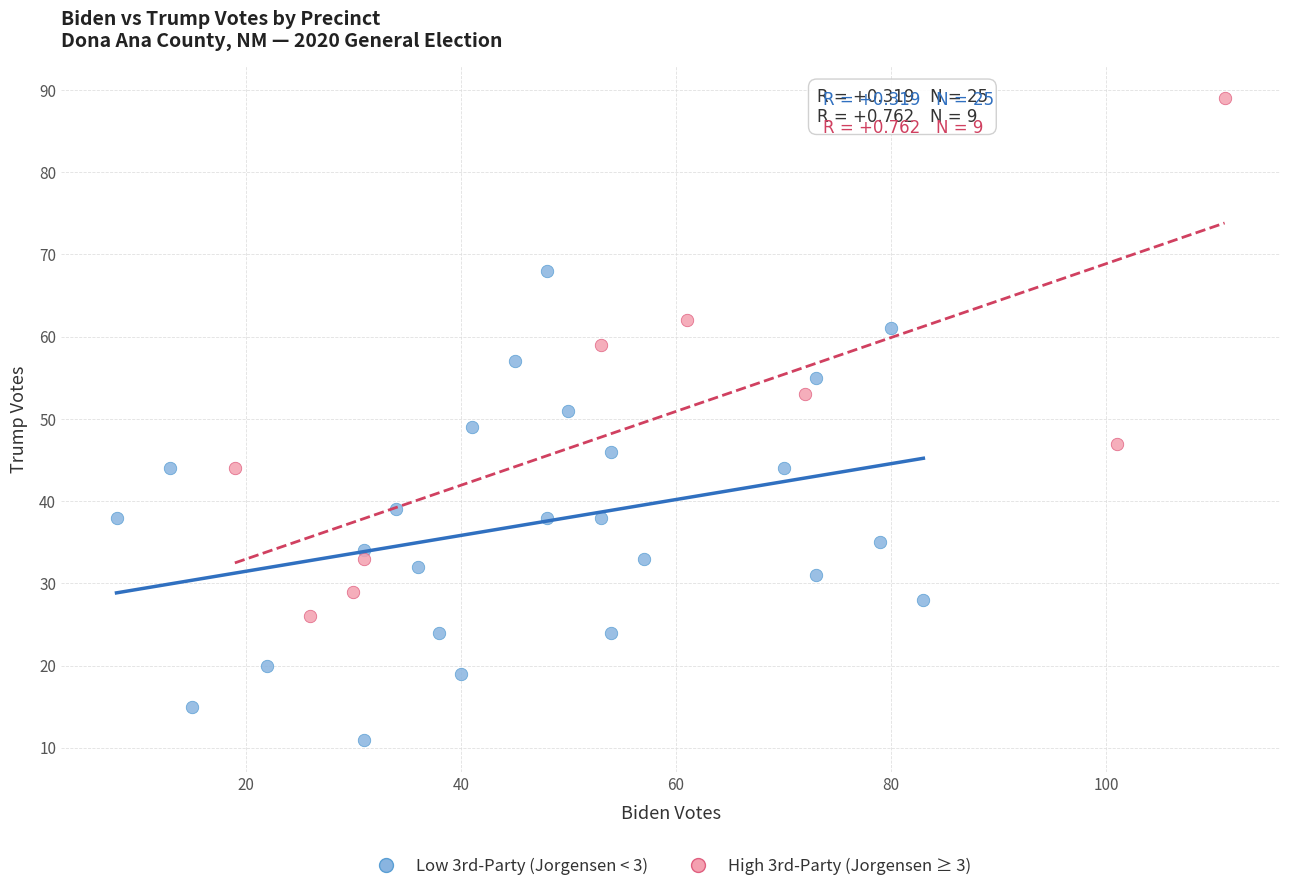

Which series has the largest Y range (max minus min)?

High 3rd-Party (Jorgensen ≥ 3)